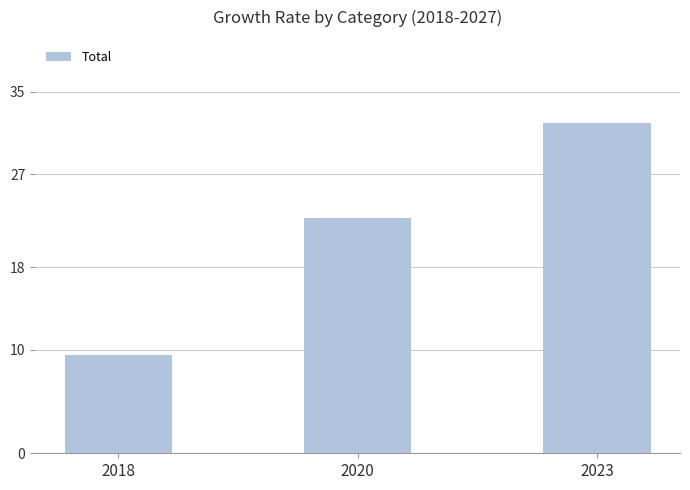

Count the number of data series in this chart.

1